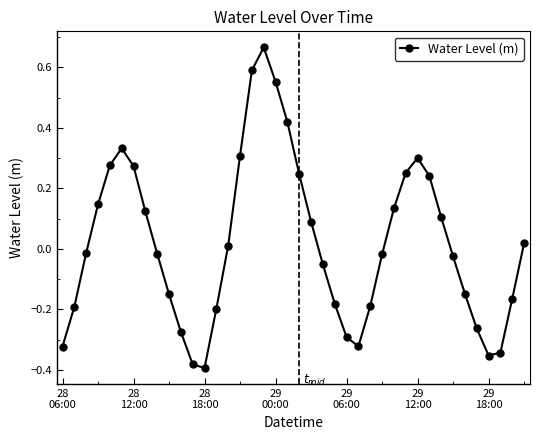

What is the difference between the second highest and second lowest values?

1.0